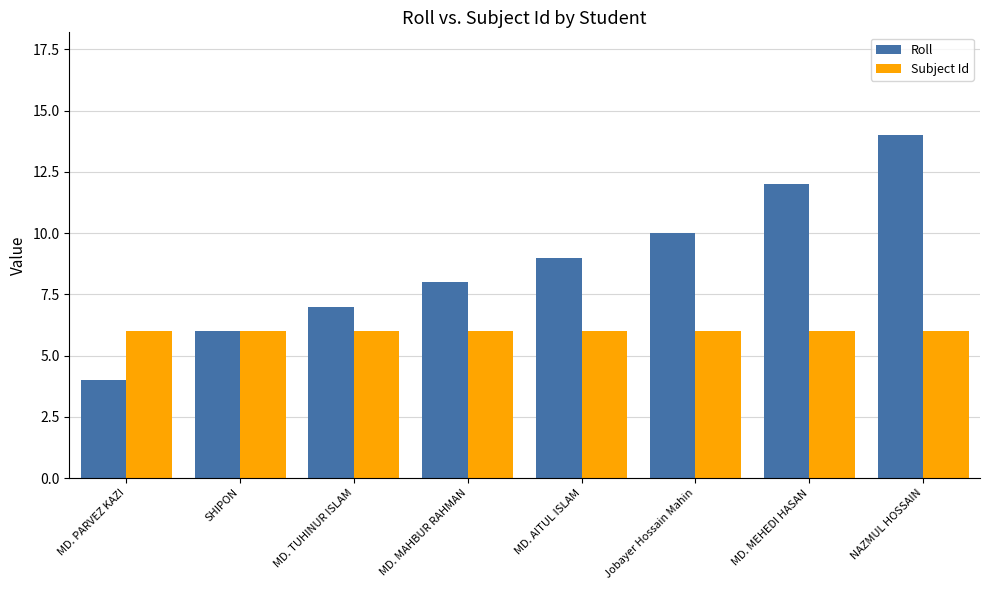

List the series in order of their overall mean, highest first.

Roll, Subject Id